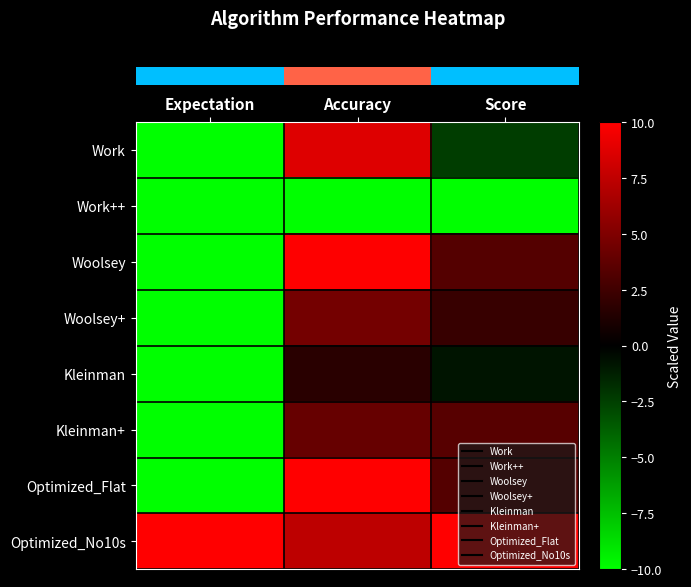

Reading left to right, what are all the values shown in this chart?

row_0: -10.0	8.7	-2.4
row_1: -10.0	-10.0	-10.0
row_2: -10.0	10.0	3.3
row_3: -10.0	4.5	2.2
row_4: -10.0	1.6	-0.8
row_5: -10.0	4.0	3.4
row_6: -10.0	10.0	3.3
row_7: 10.0	7.4	10.0